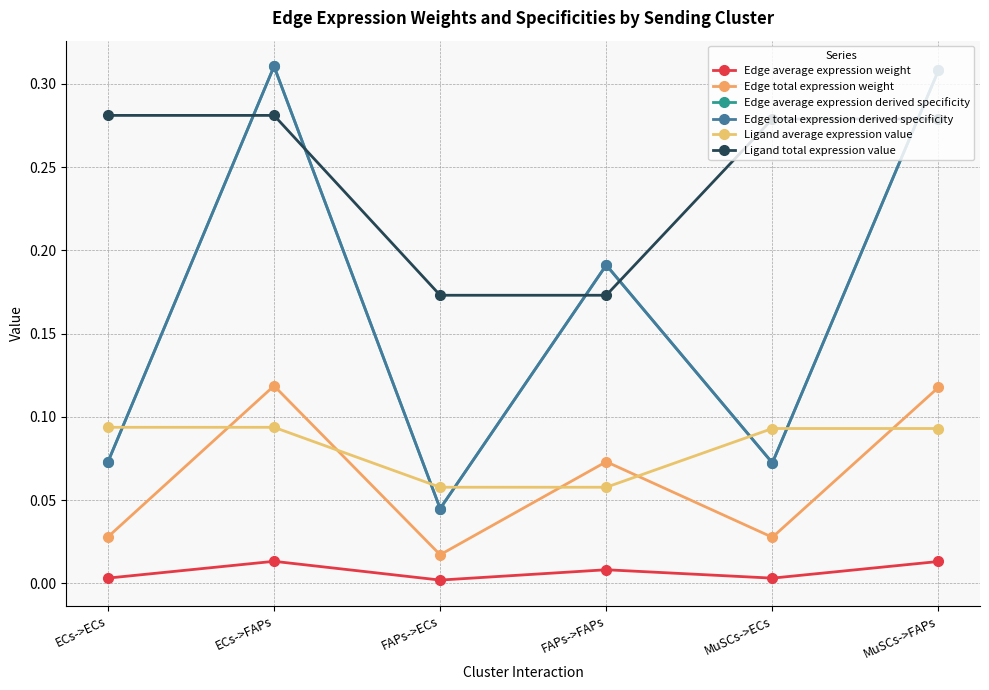

What is the total value across all series at FAPs->ECs?

0.3